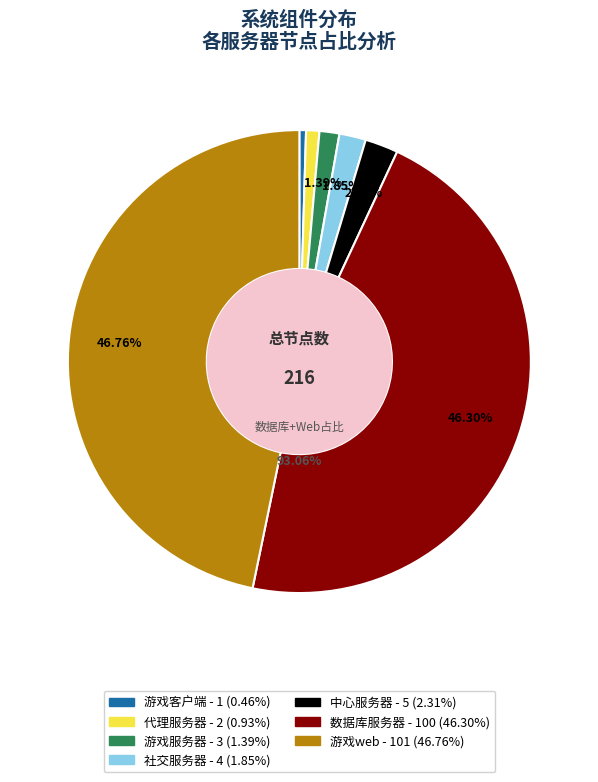

Rank the categories by value from highest to lowest.

游戏web, 数据库服务器, 中心服务器, 社交服务器, 游戏服务器, 代理服务器, 游戏客户端